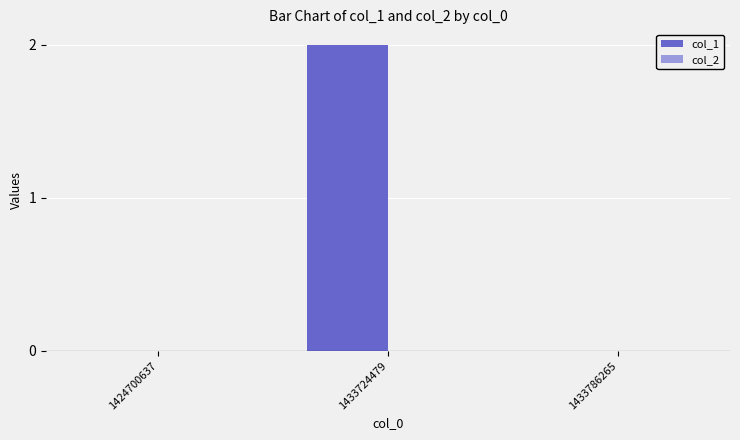

Are the bars grouped side by side (vs. stacked)?

No